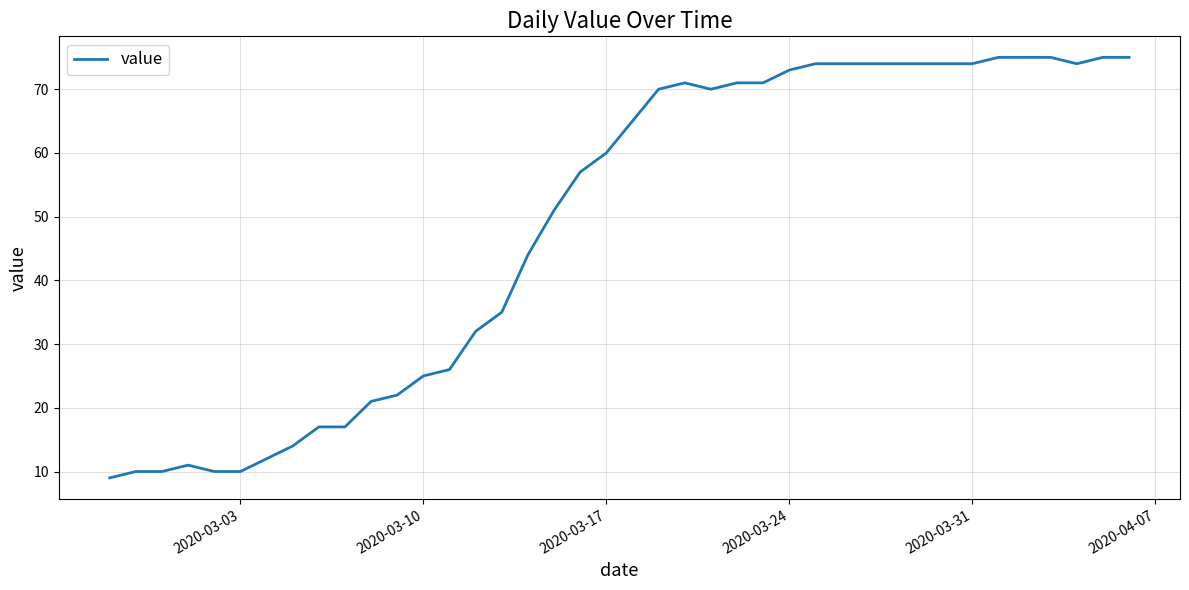

What is the smallest value displayed?

9